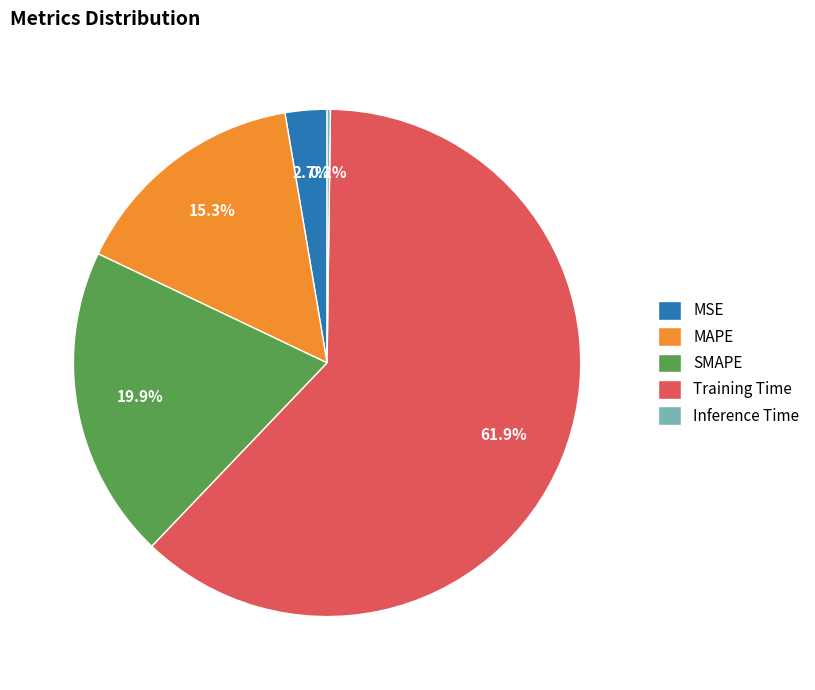

What is the largest slice in the pie chart?

Training Time